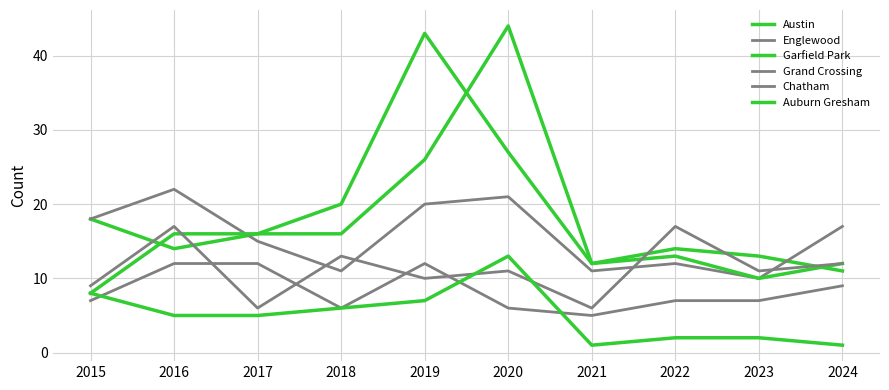

True or false: Grand Crossing and Auburn Gresham intersect in this chart.

True